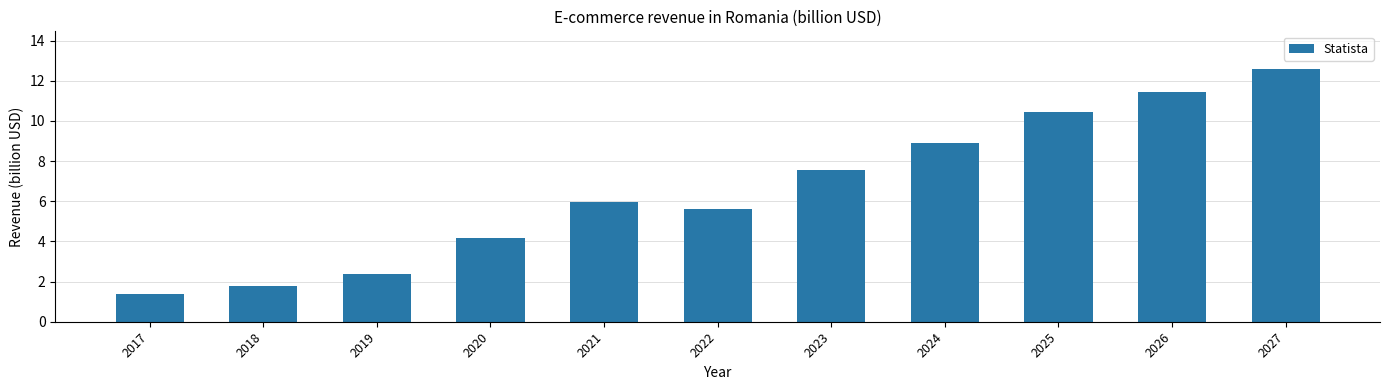

What is the ratio of the value at 2025 to the value at 2020?

2.5